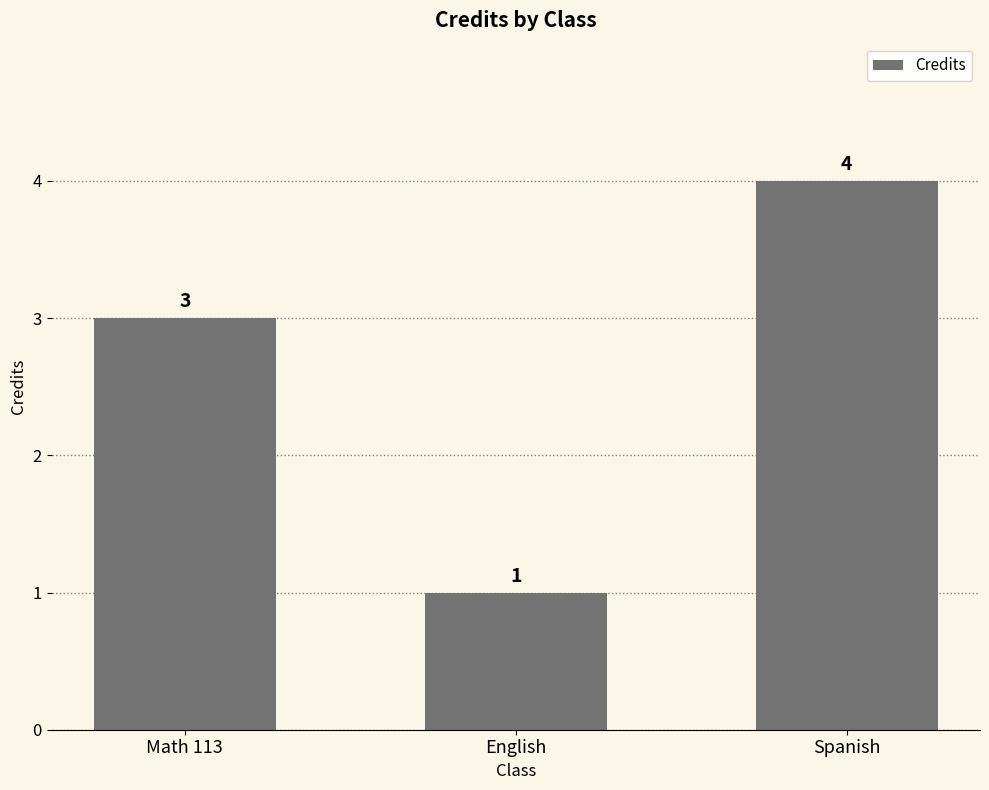

What position from the left is English?

2